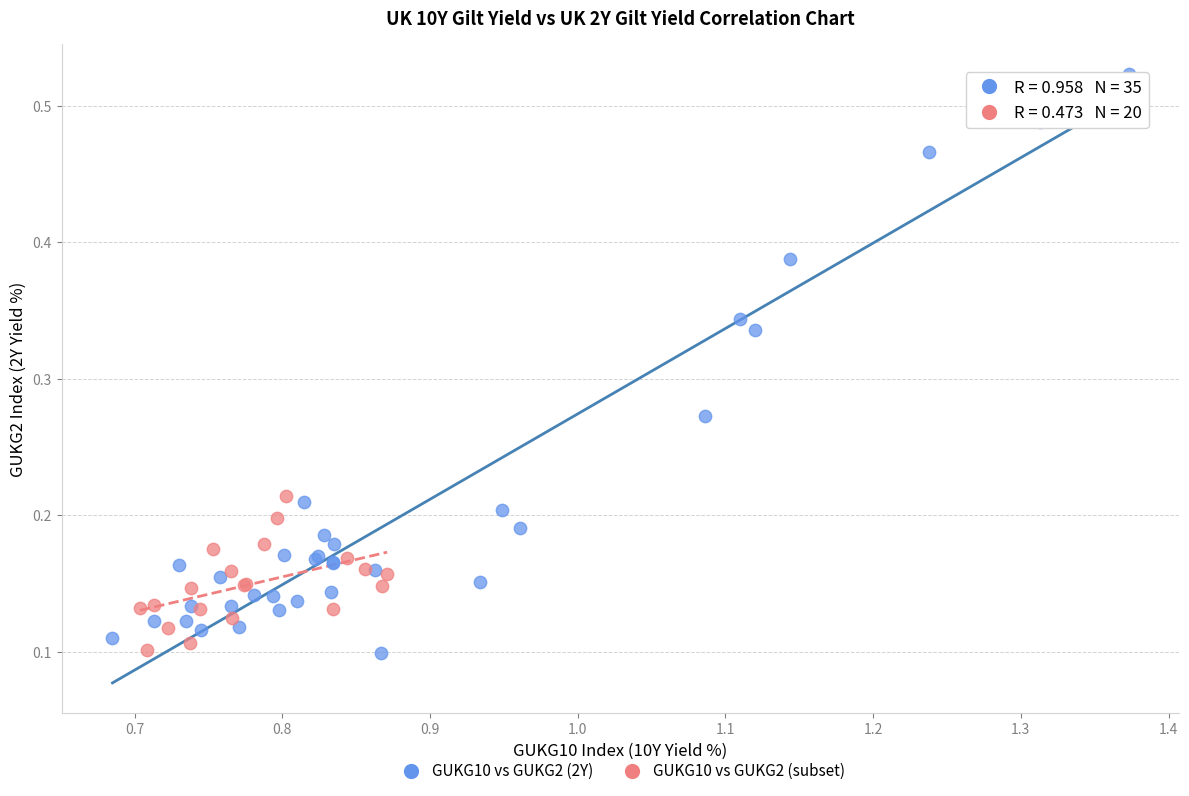

Which series reaches the maximum Y coordinate?

GUKG10 vs GUKG2 (2Y)